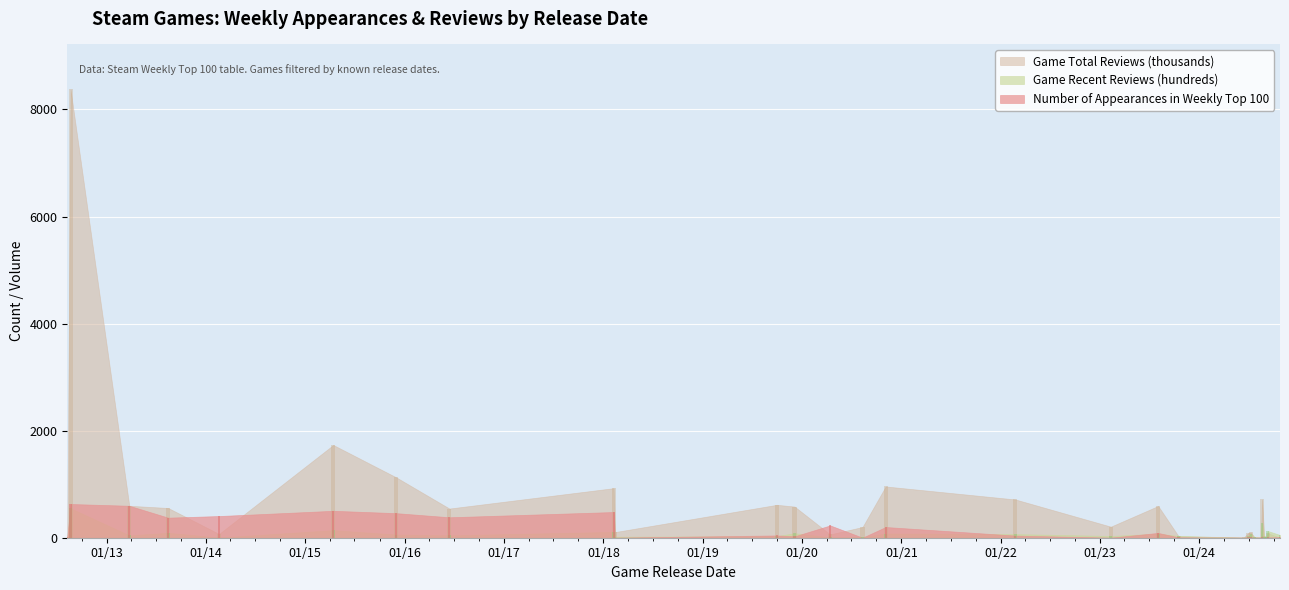

What is the average value of the Game Total Reviews (thousands) series?

615.0